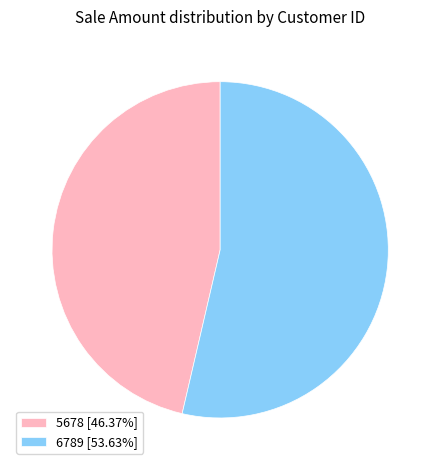

Approximately how many times larger is the value at 6789 [53.63%] compared to 5678 [46.37%]?

1.2